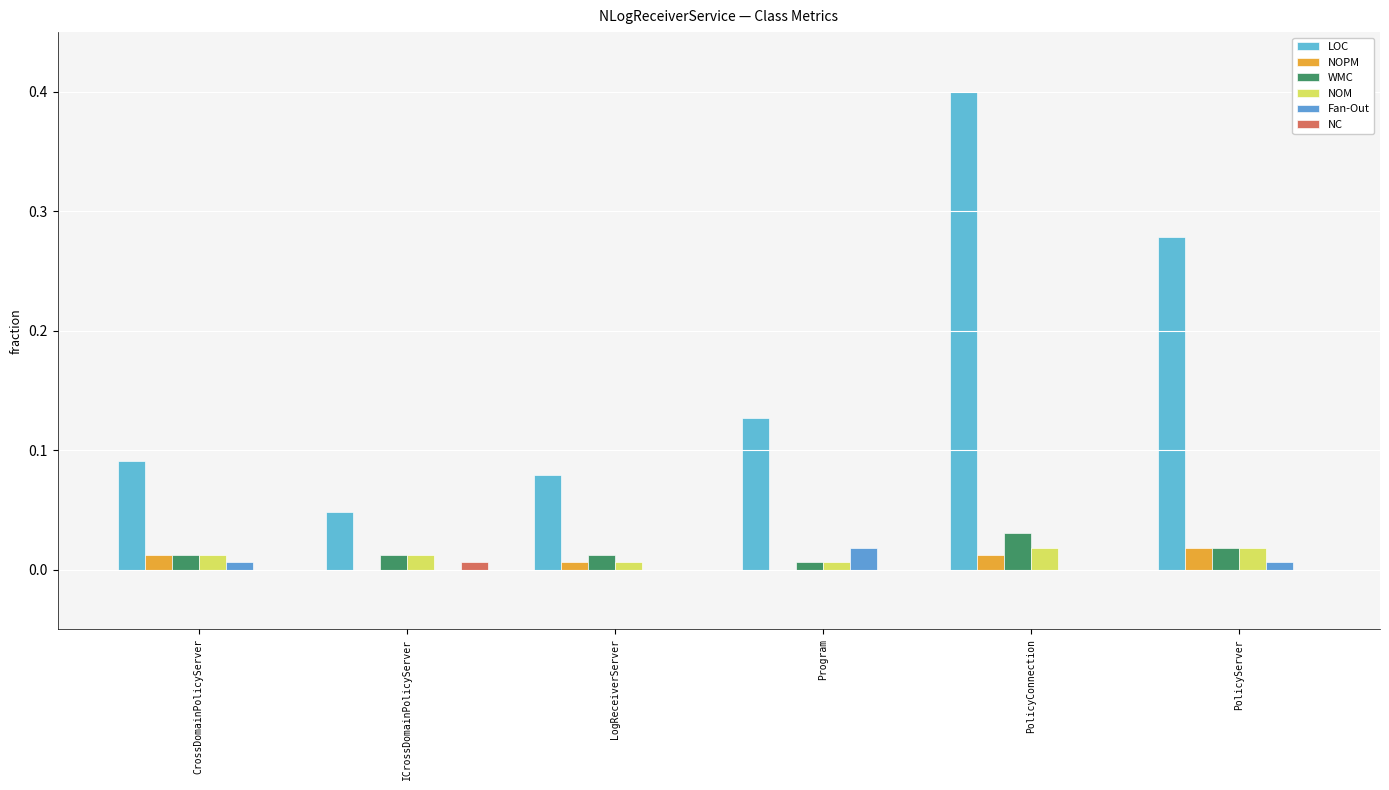

How many categories are shown in the chart?

6